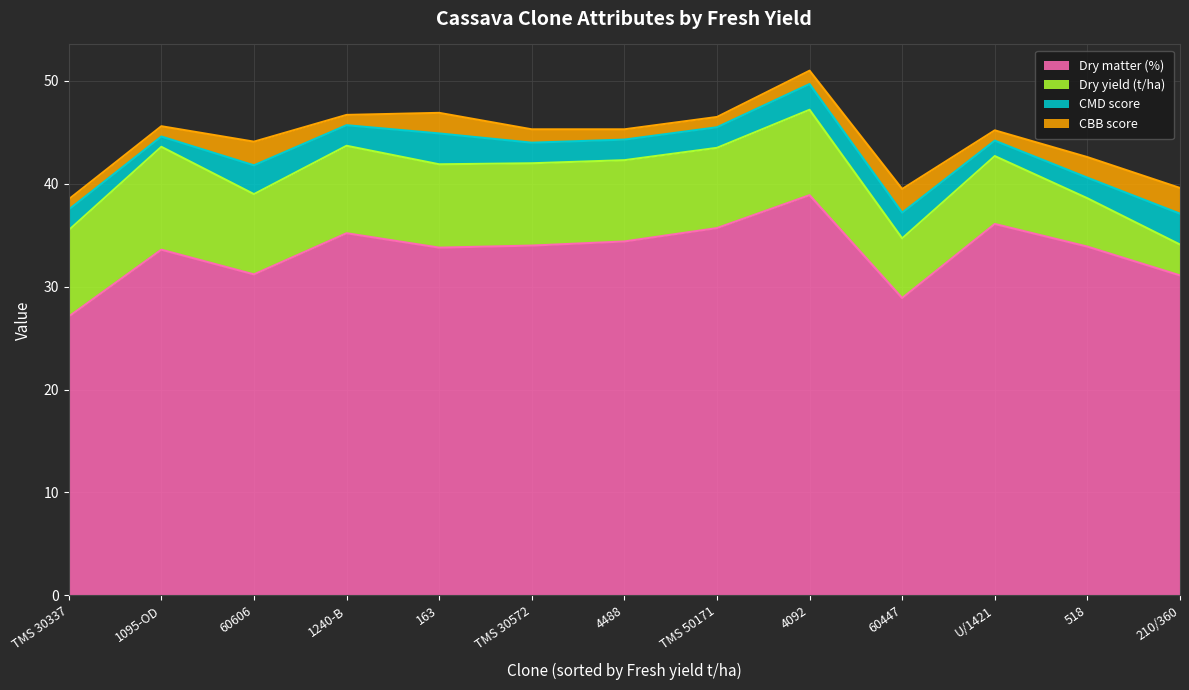

What is the sum of all CMD score values?

28.3